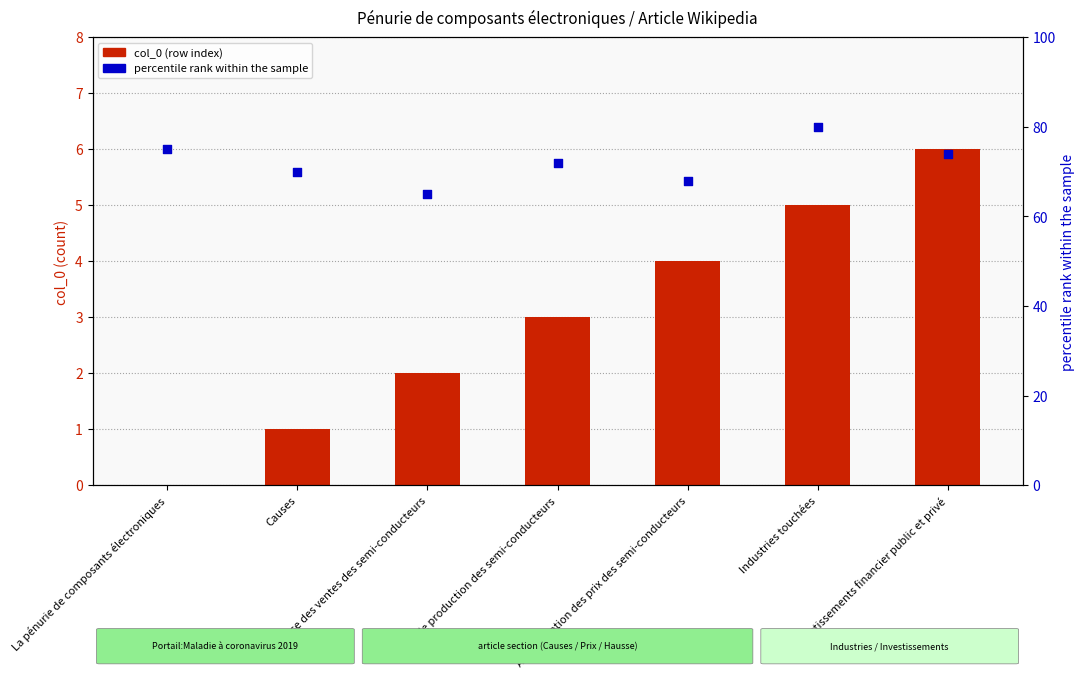

Which series has the largest Y range (max minus min)?

percentile rank within the sample